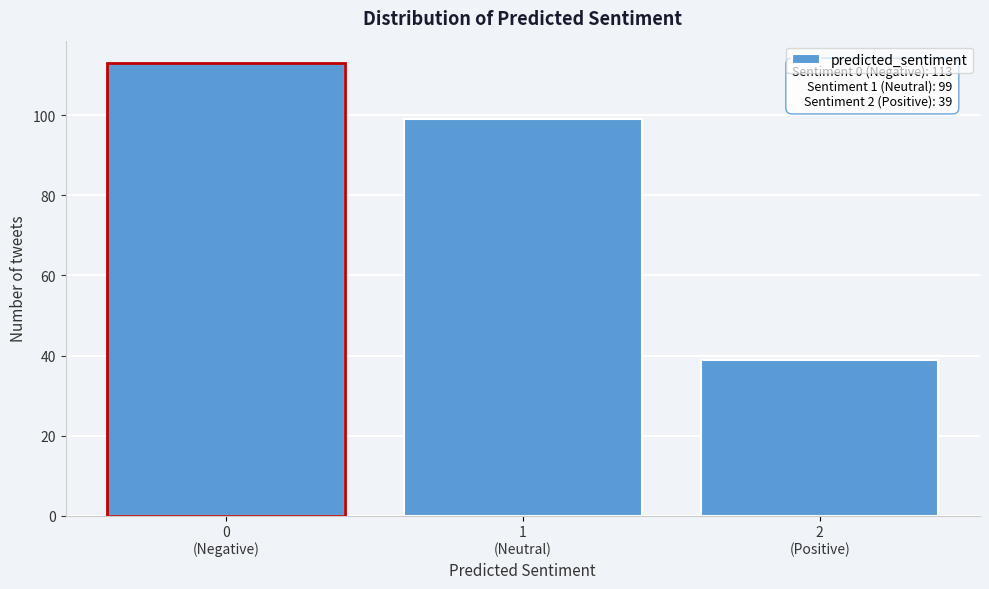

Reading left to right, what are all the values shown in this chart?

113	99	39